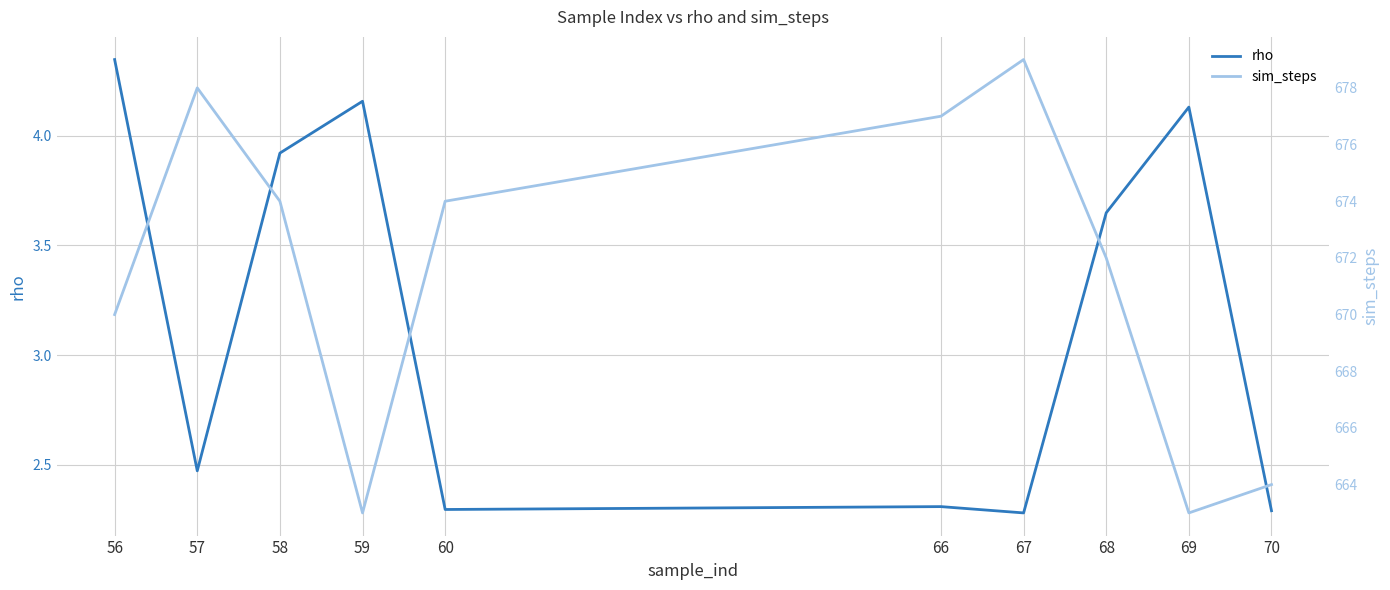

True or false: sim_steps and rho cross at least once.

False